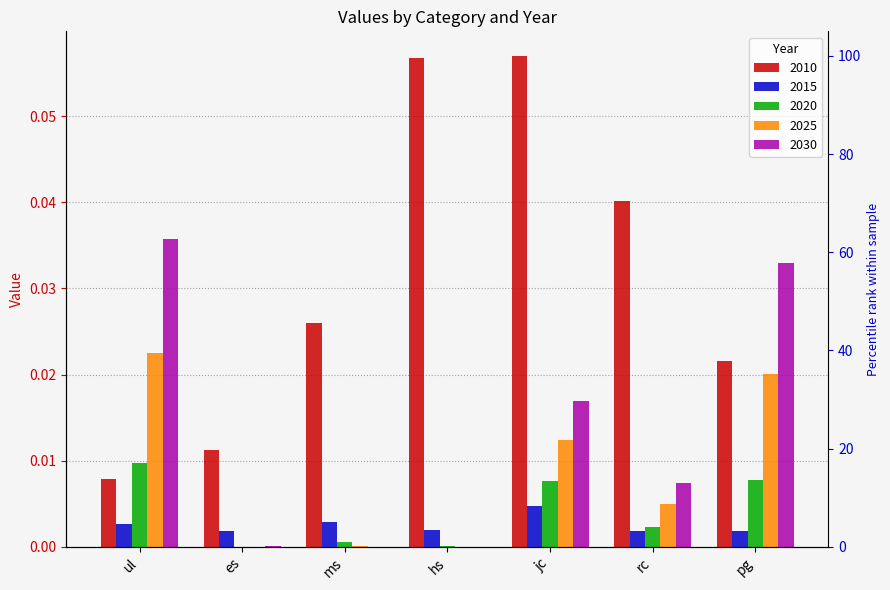

At which category is the sum across all series the highest?

jc